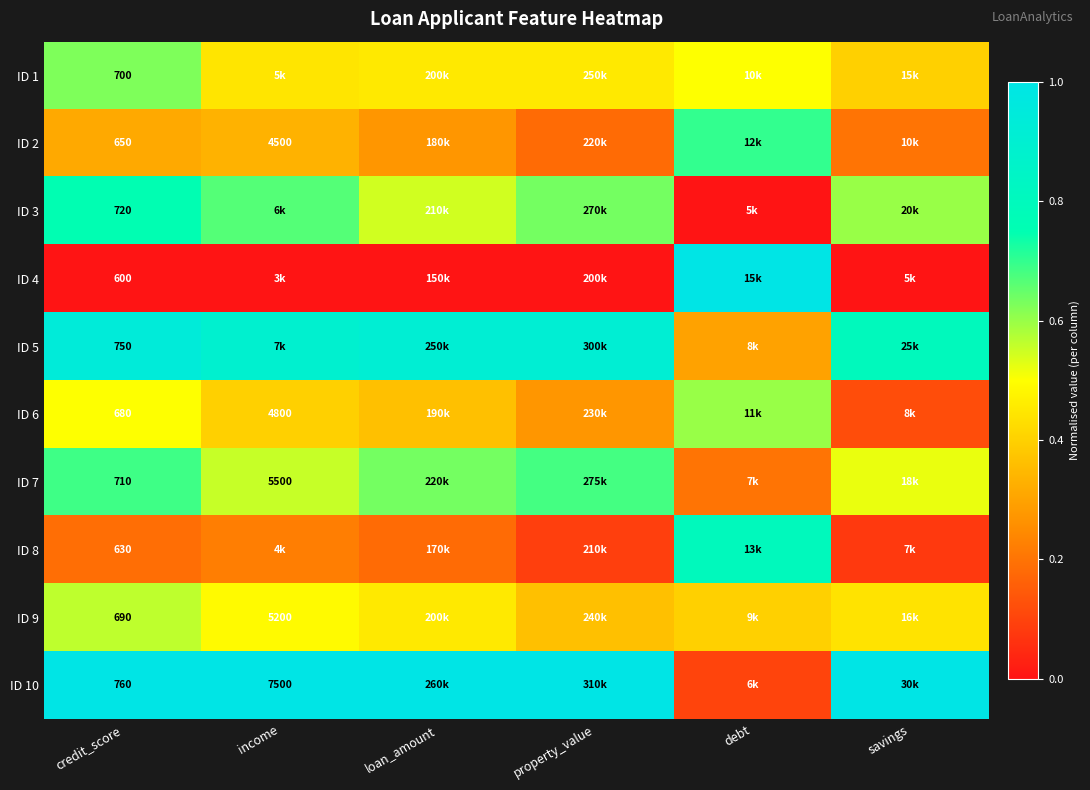

What is the difference between the ID 7 values at property_value and income?

0.1